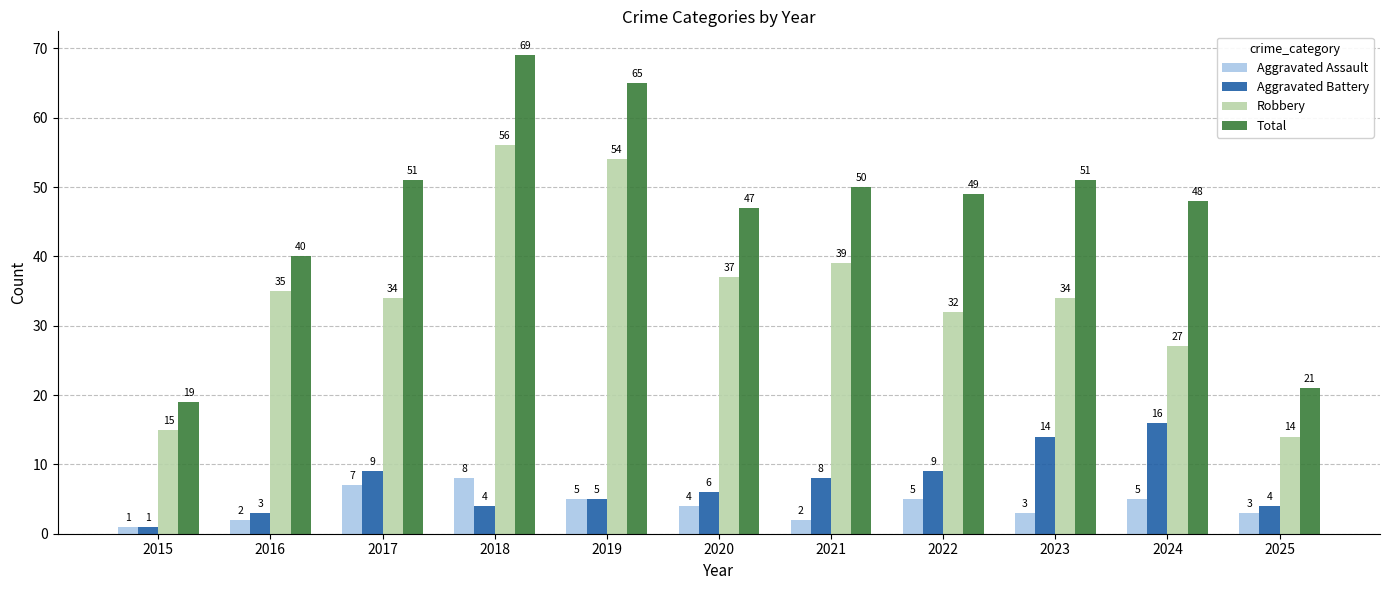

The Aggravated Assault series shows 5 at 2018. True or false?

False